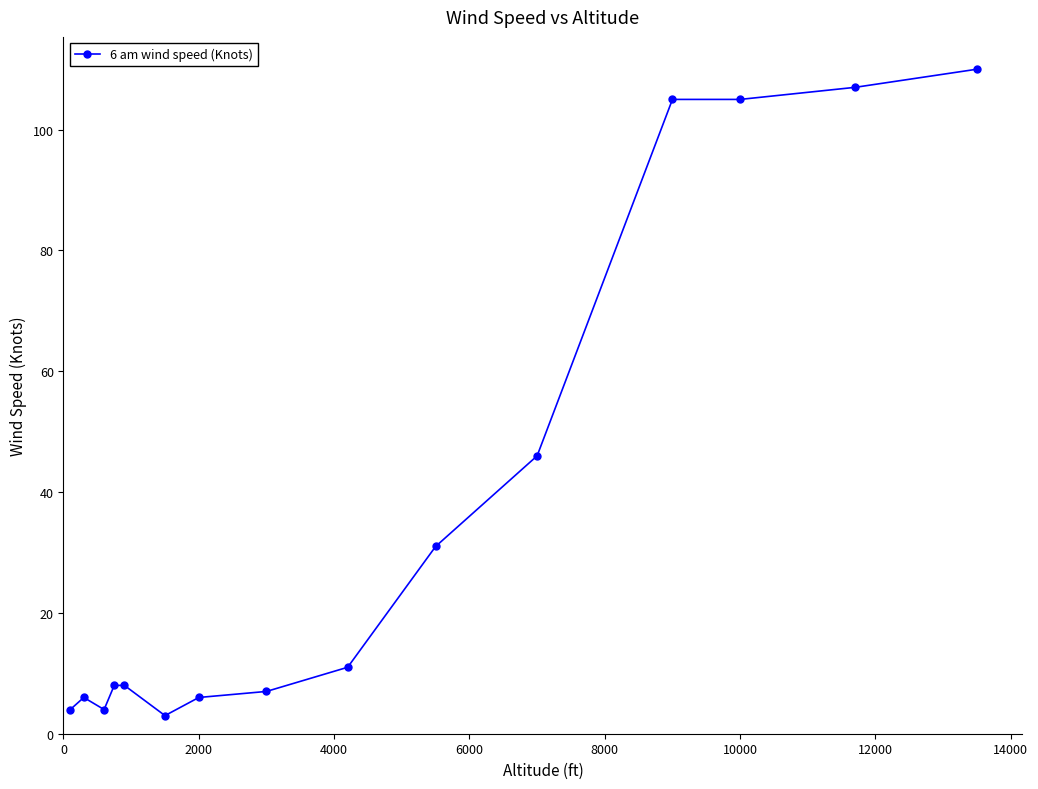

Reading left to right, list all the values displayed in this chart.

4	6	4	8	8	3	6	7	11	31	46	105	105	107	110